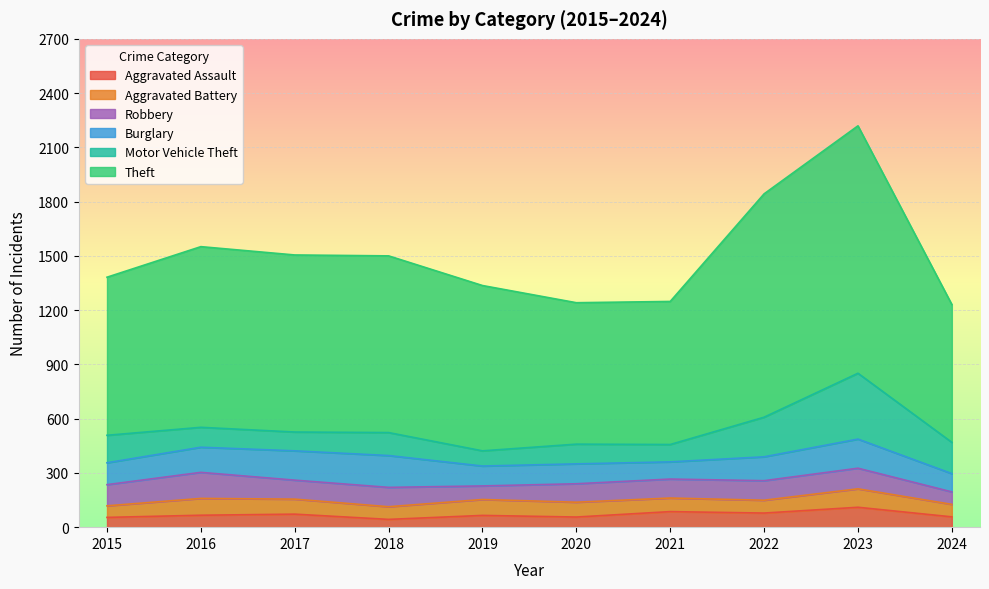

Which category has the highest value in the Robbery series?

2016